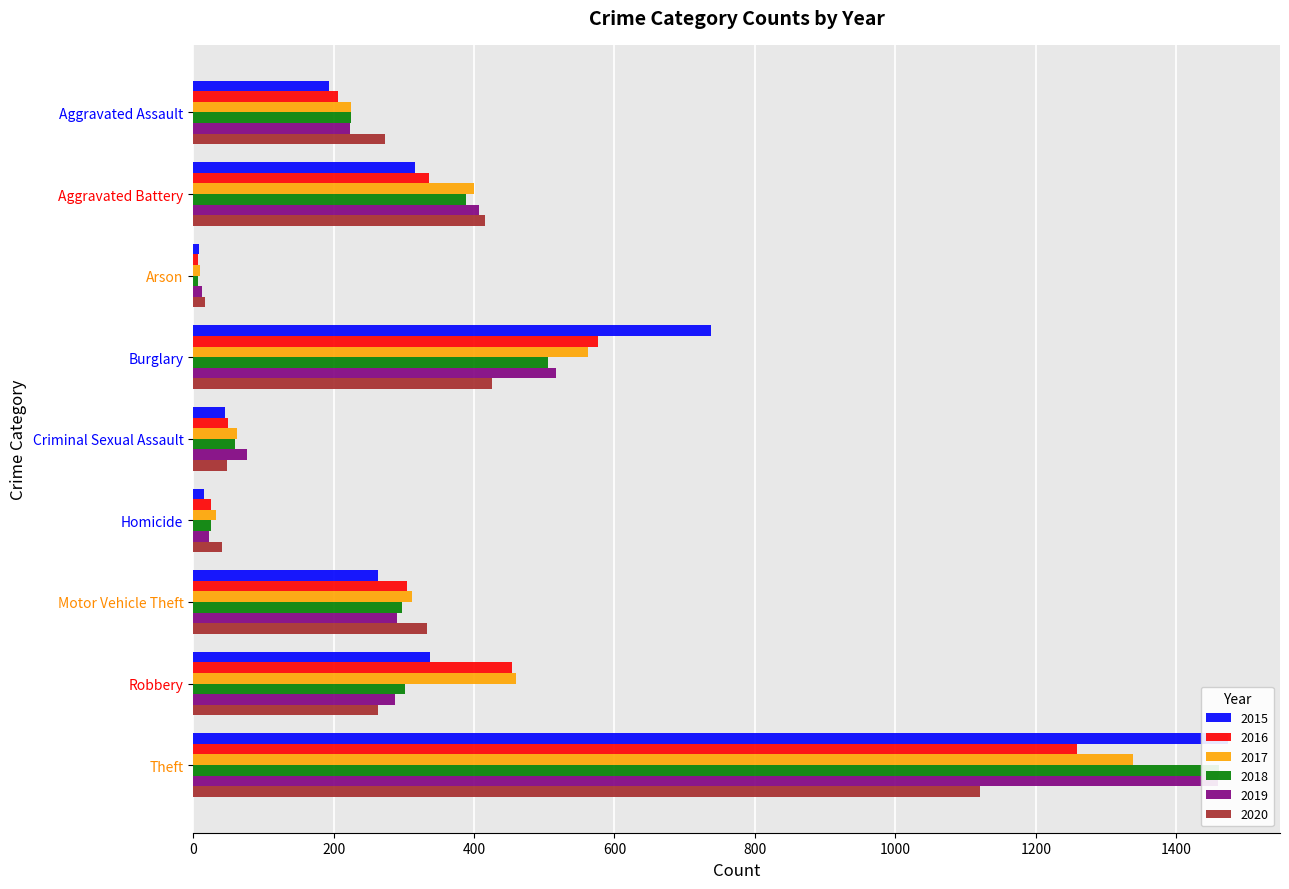

What is the total value across all series at Aggravated Assault?

1346